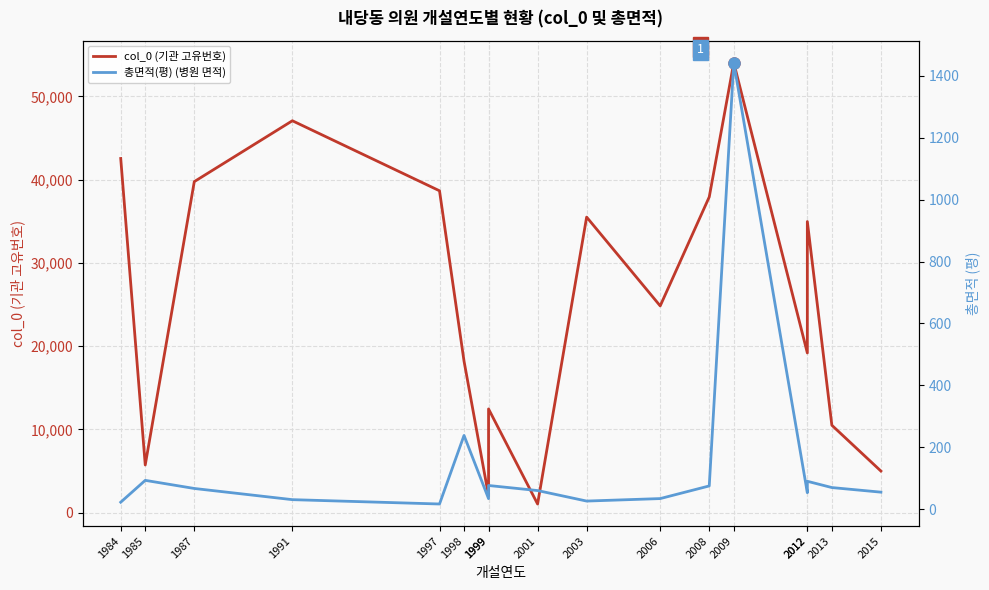

At which category is the sum across all series the highest?

2009